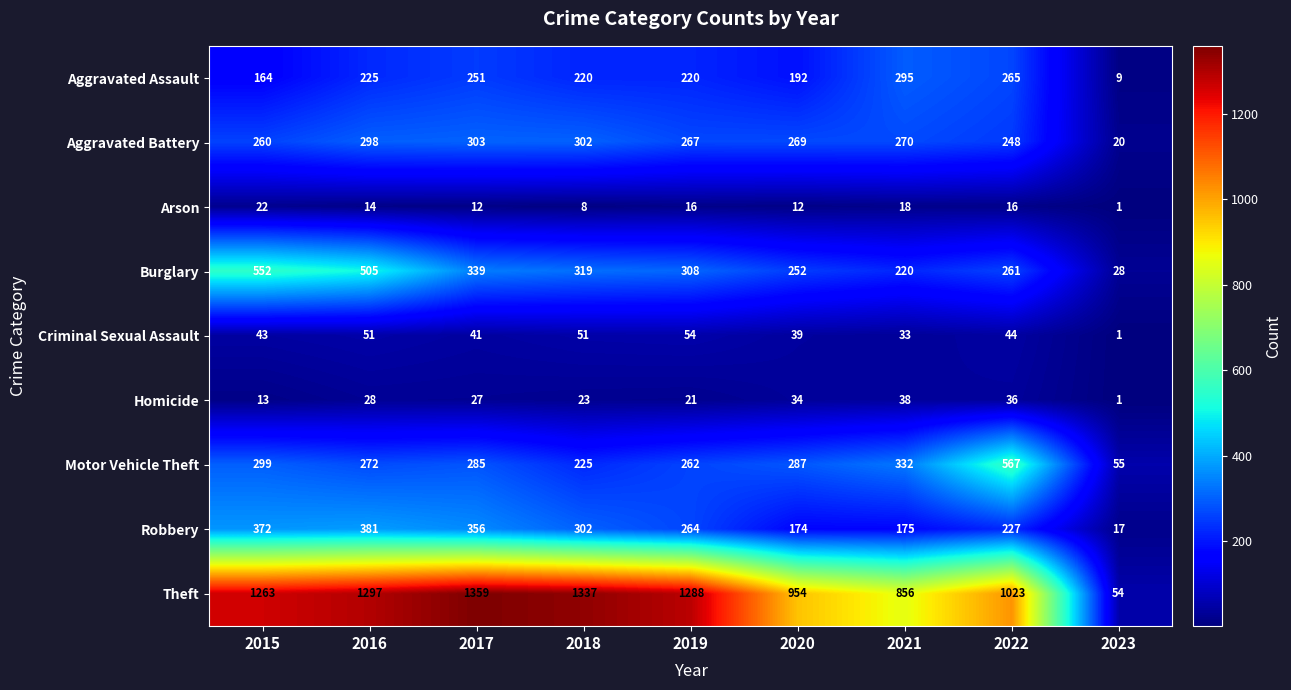

How many distinct data groups are displayed?

9